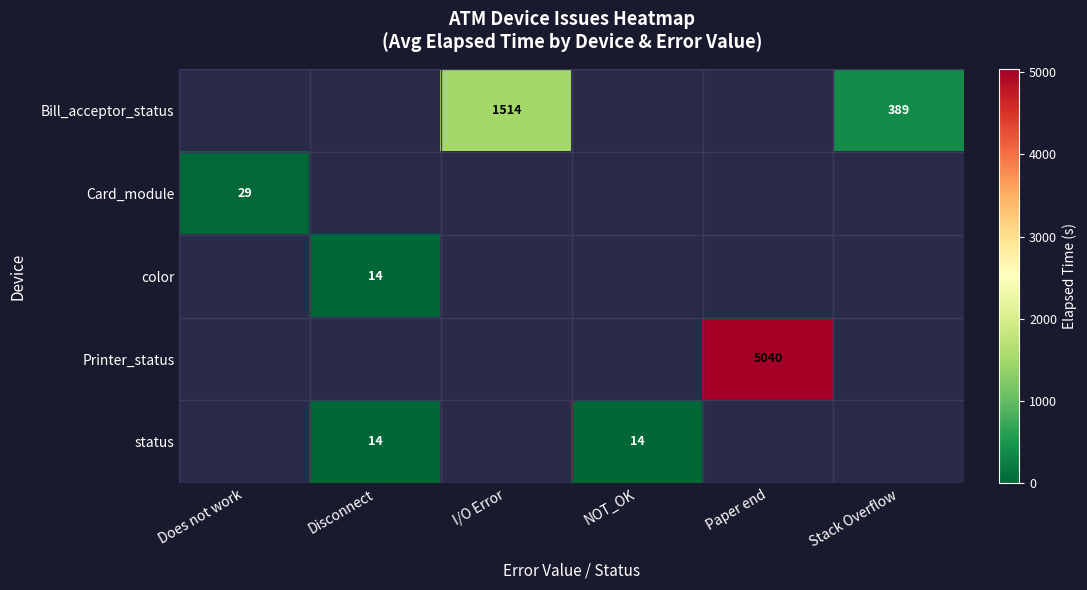

At which category is the sum across all series the highest?

Paper end